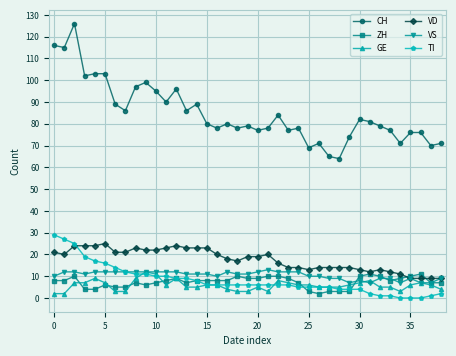

What is the highest value of the TI series?

29